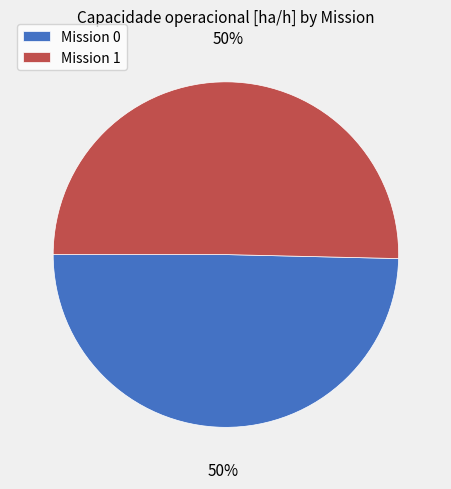

Is it true that Mission 1 is 36% of the pie?

False